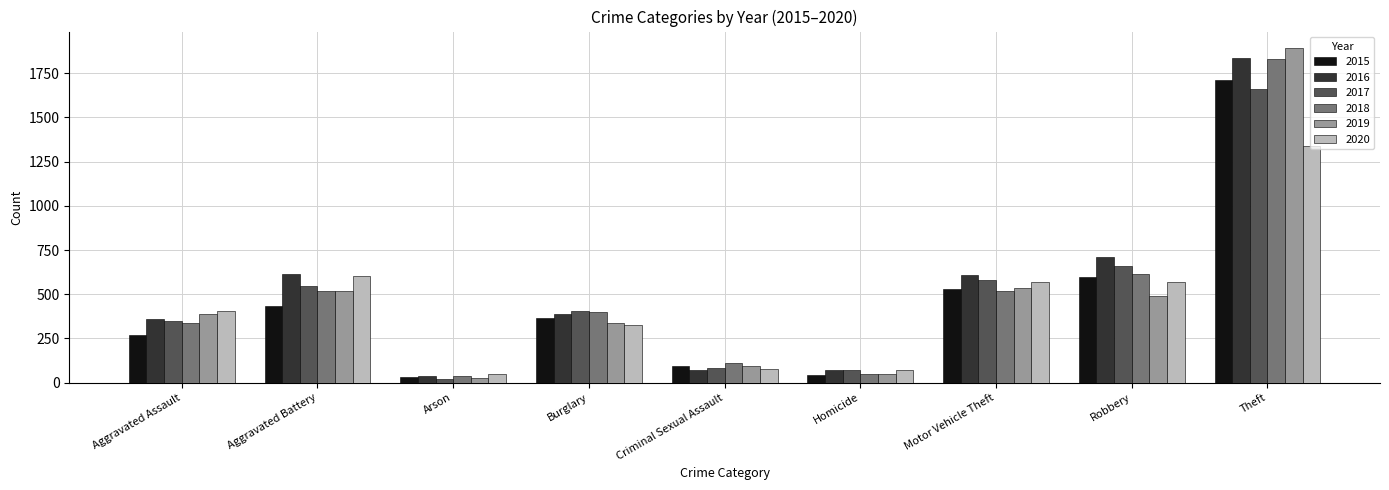

Which series changed the most between Burglary and Homicide?

2018